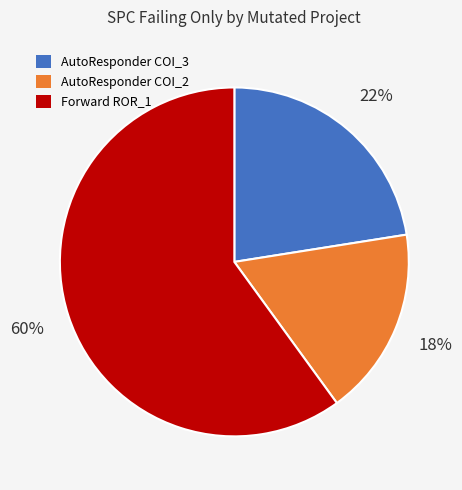

Which slice is the largest?

Forward ROR_1